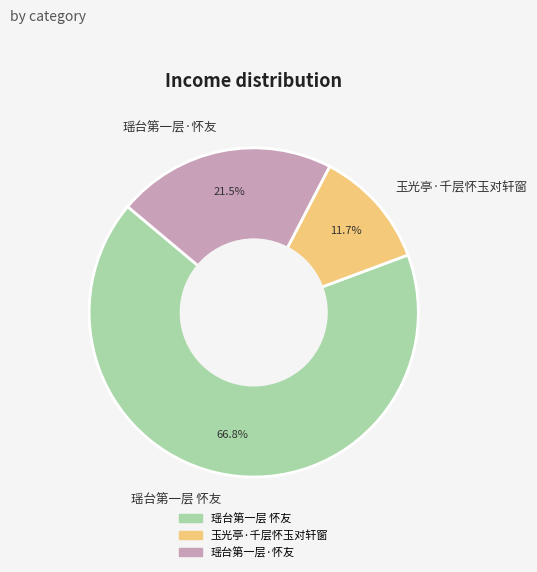

Approximately how many times larger is the value at 瑶台第一层 怀友 compared to 瑶台第一层·怀友?

3.1